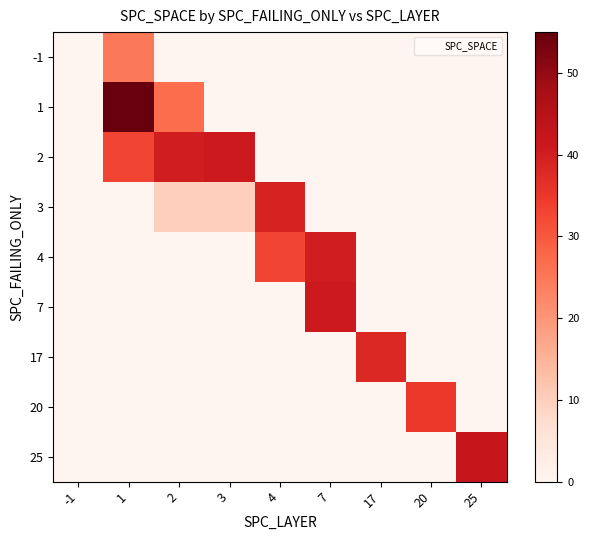

What is the spread (max minus min) of values at 4?

39